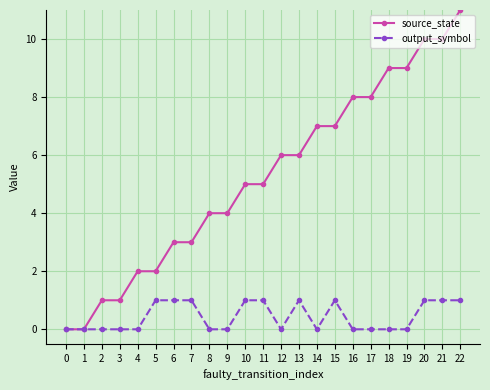

What is the value of the source_state point at the 12th from the left?

5